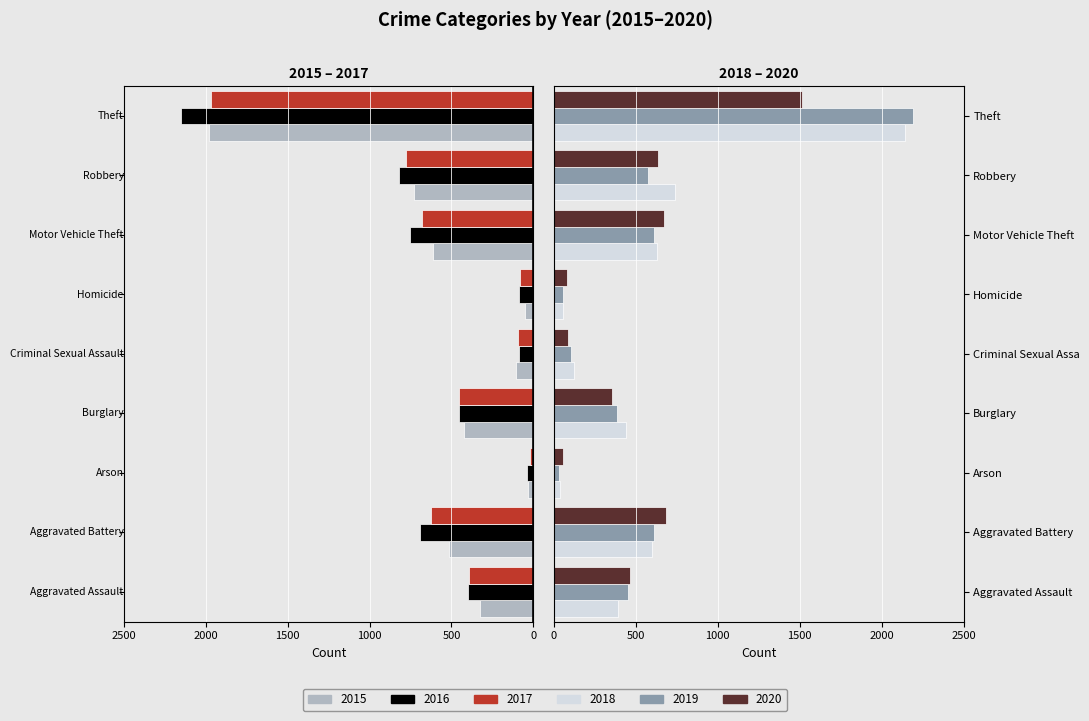

At which label does 2018 first exceed 443?

Aggravated Battery